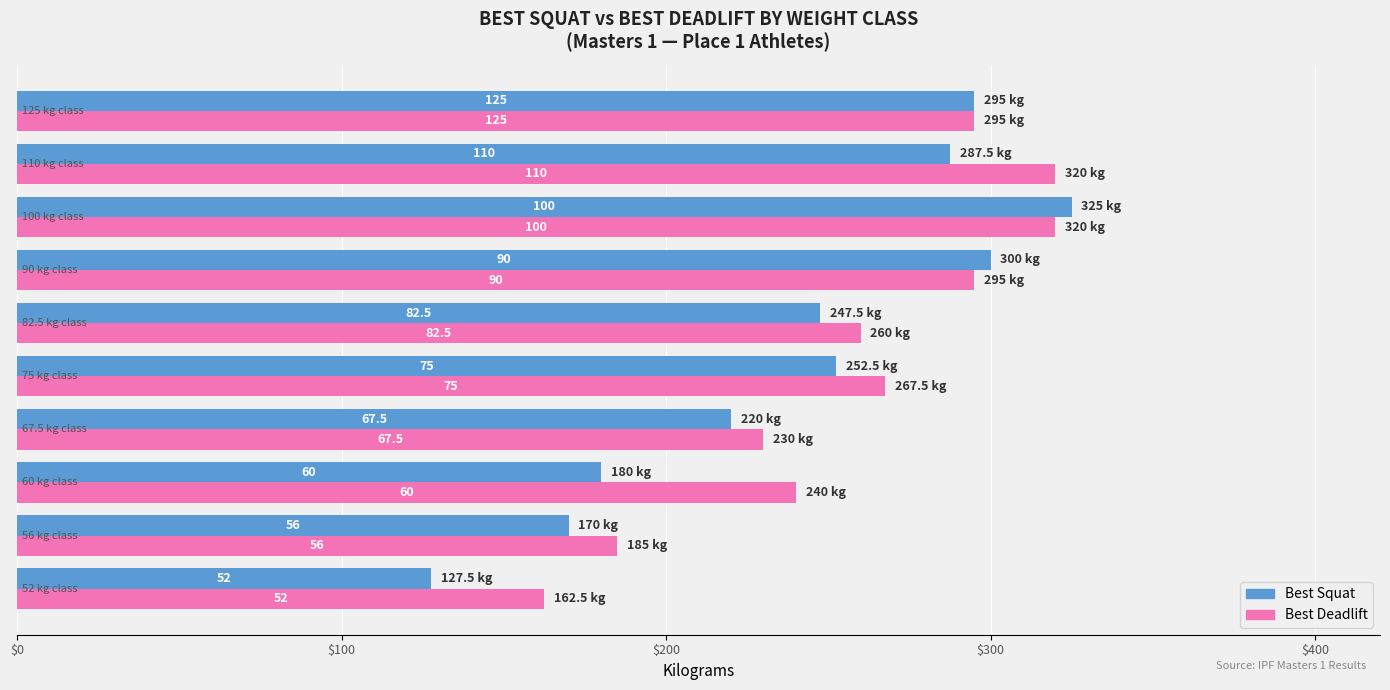

Count the number of data series in this chart.

2